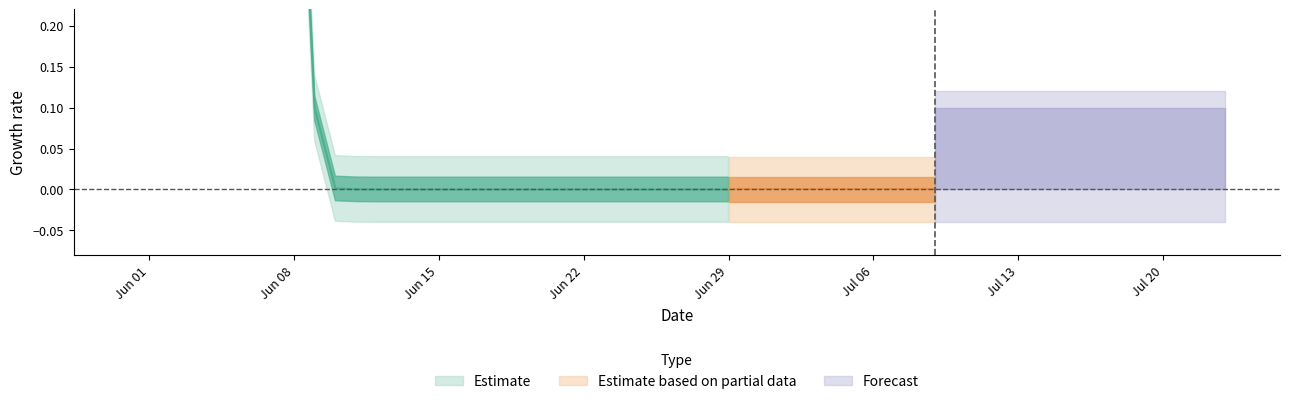

How many data points are less than 631?

3